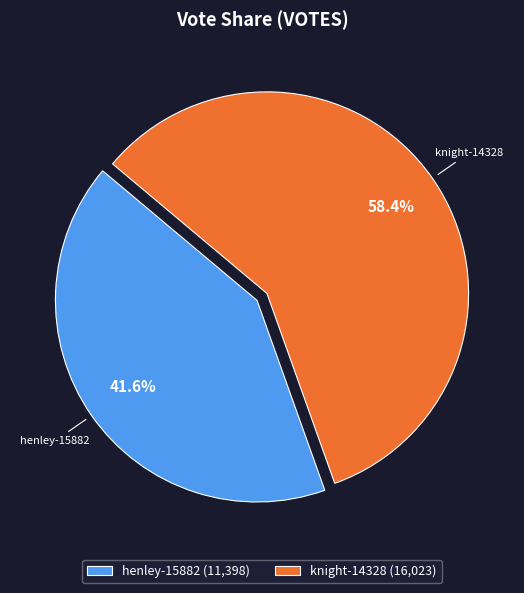

Is it true that knight-14328 is 58% of the pie?

True